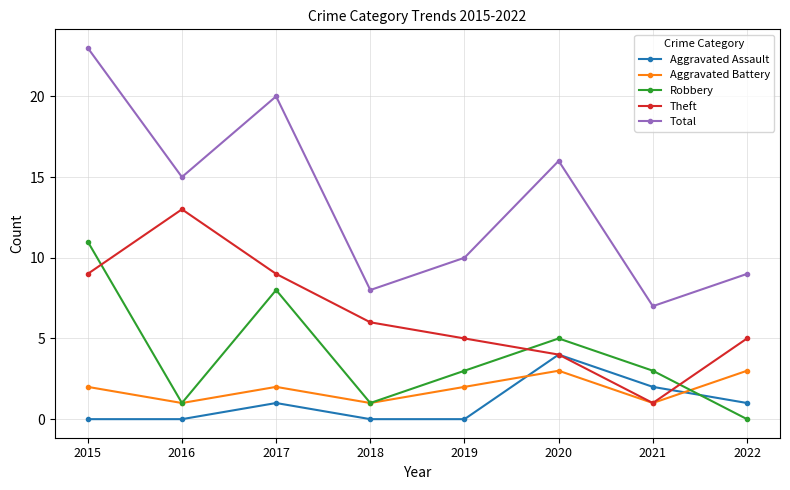

The value of Aggravated Battery at 2016 is 0. True or false?

False